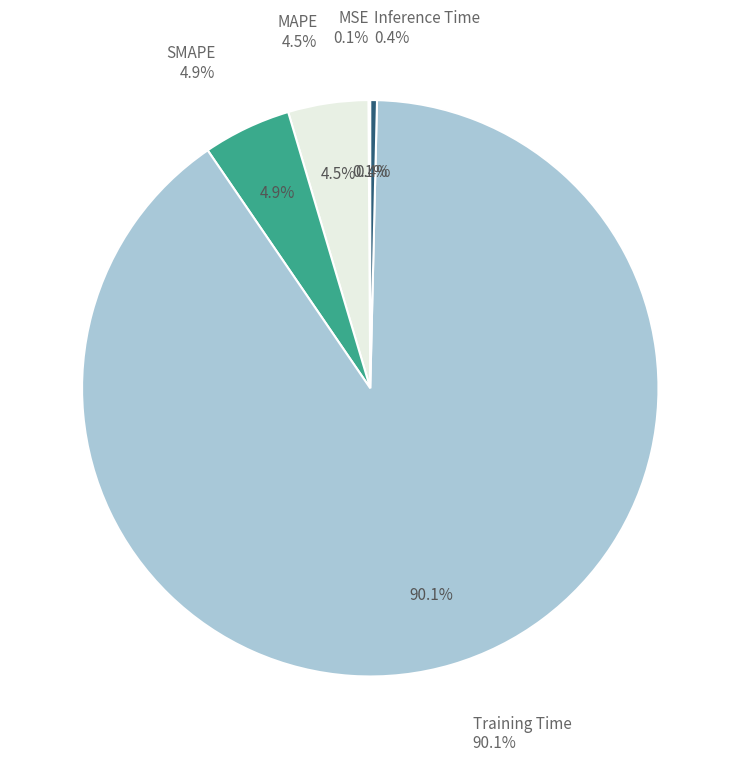

The SMAPE slice represents 11% of the pie. True or false?

False